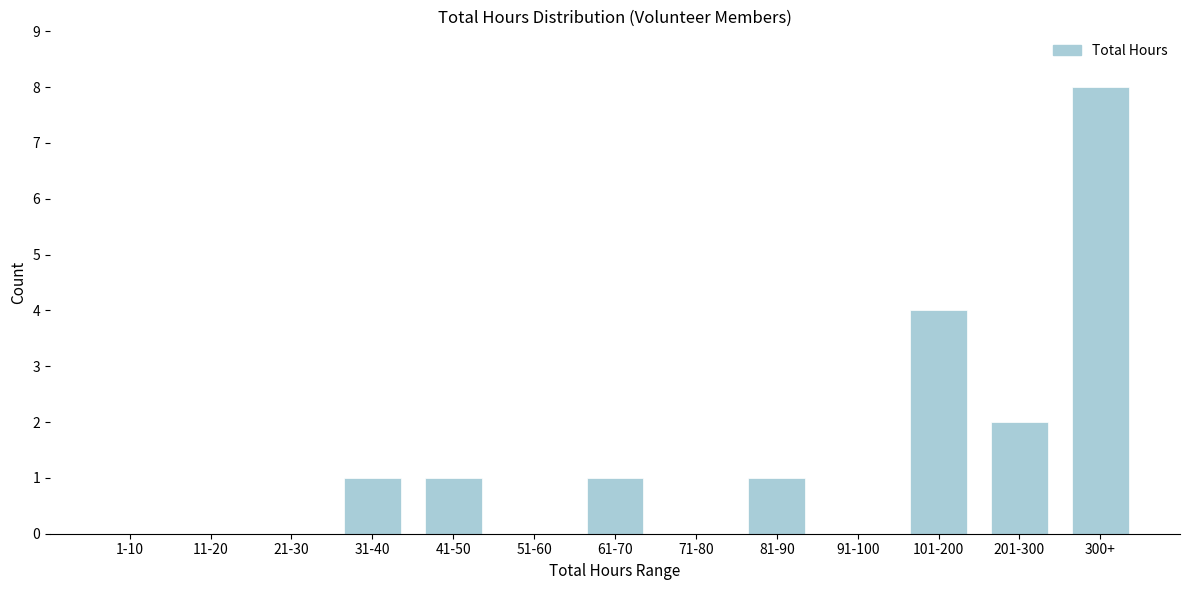

Reading left to right, list all the values displayed in this chart.

1-10=0	11-20=0	21-30=0	31-40=1	41-50=1	51-60=0	61-70=1	71-80=0	81-90=1	91-100=0	101-200=4	201-300=2	300+=8